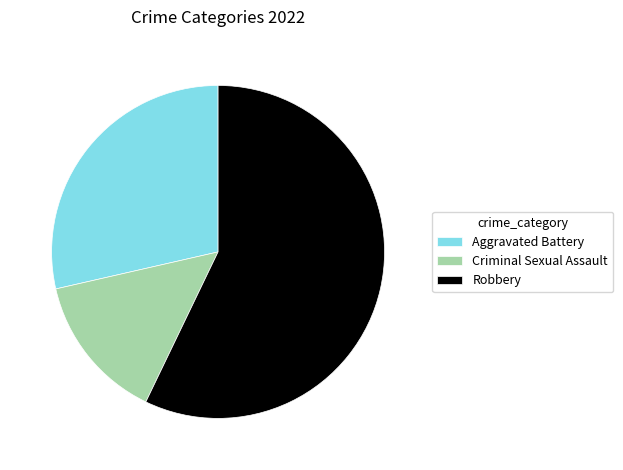

Rank the categories by value from highest to lowest.

Robbery, Aggravated Battery, Criminal Sexual Assault